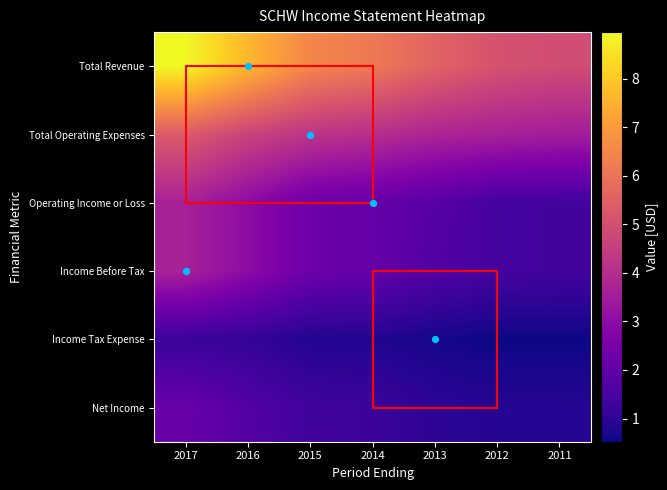

Which series has the widest spread of values?

Total Revenue